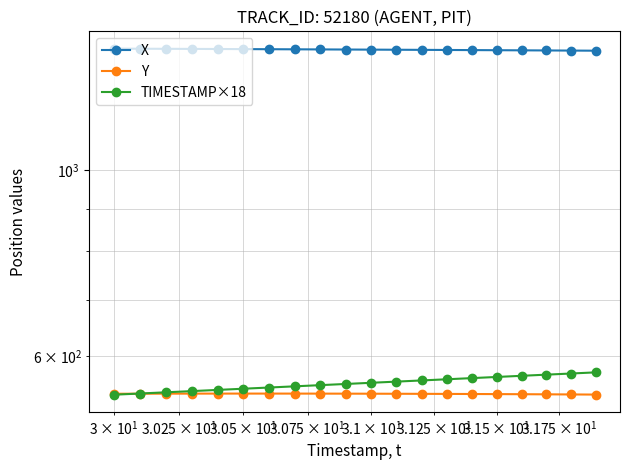

How many values in the TIMESTAMP×18 series exceed 558?

9